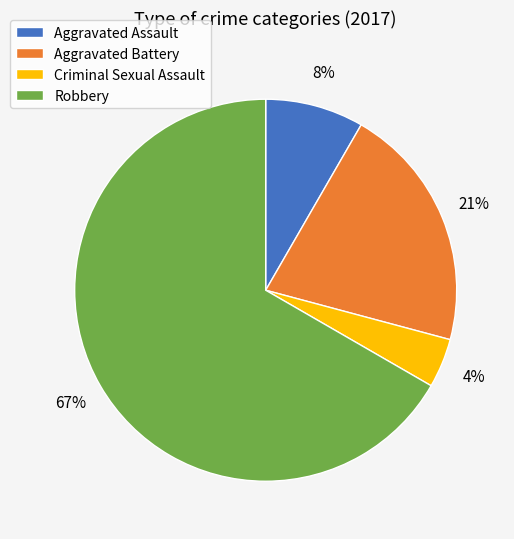

Rank the categories by value from highest to lowest.

Robbery, Aggravated Battery, Aggravated Assault, Criminal Sexual Assault